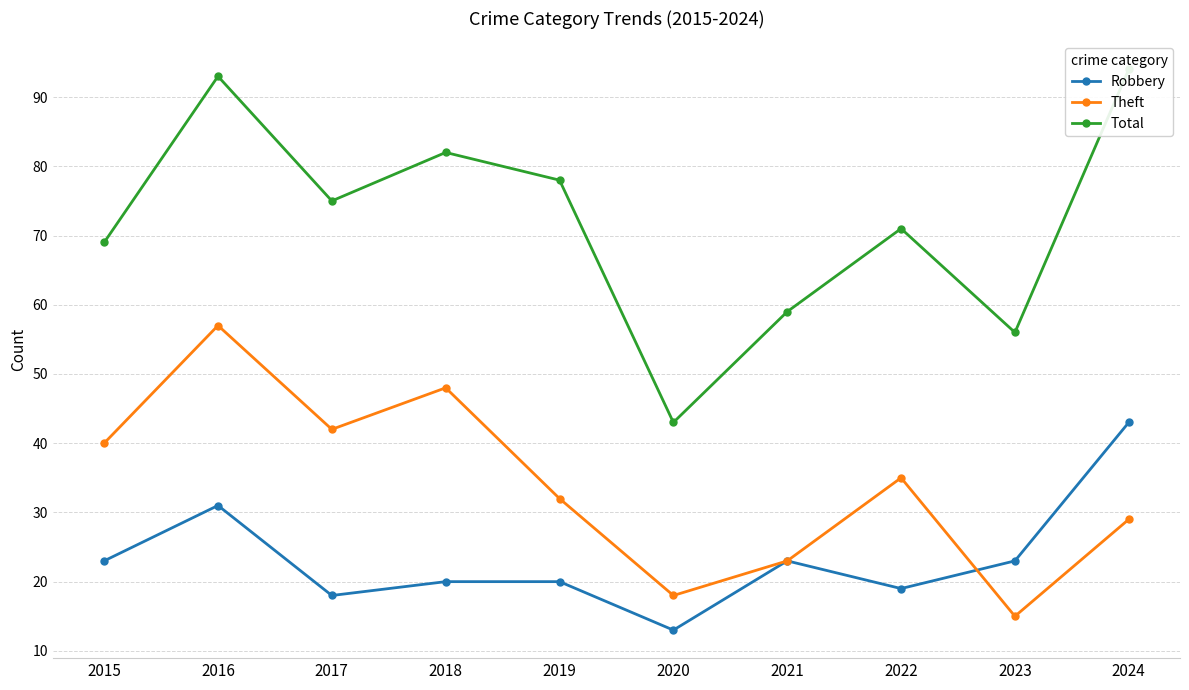

Reading left to right, list all the values displayed in this chart.

Robbery: 23	31	18	20	20	13	23	19	23	43
Theft: 40	57	42	48	32	18	23	35	15	29
Total: 69	93	75	82	78	43	59	71	56	94